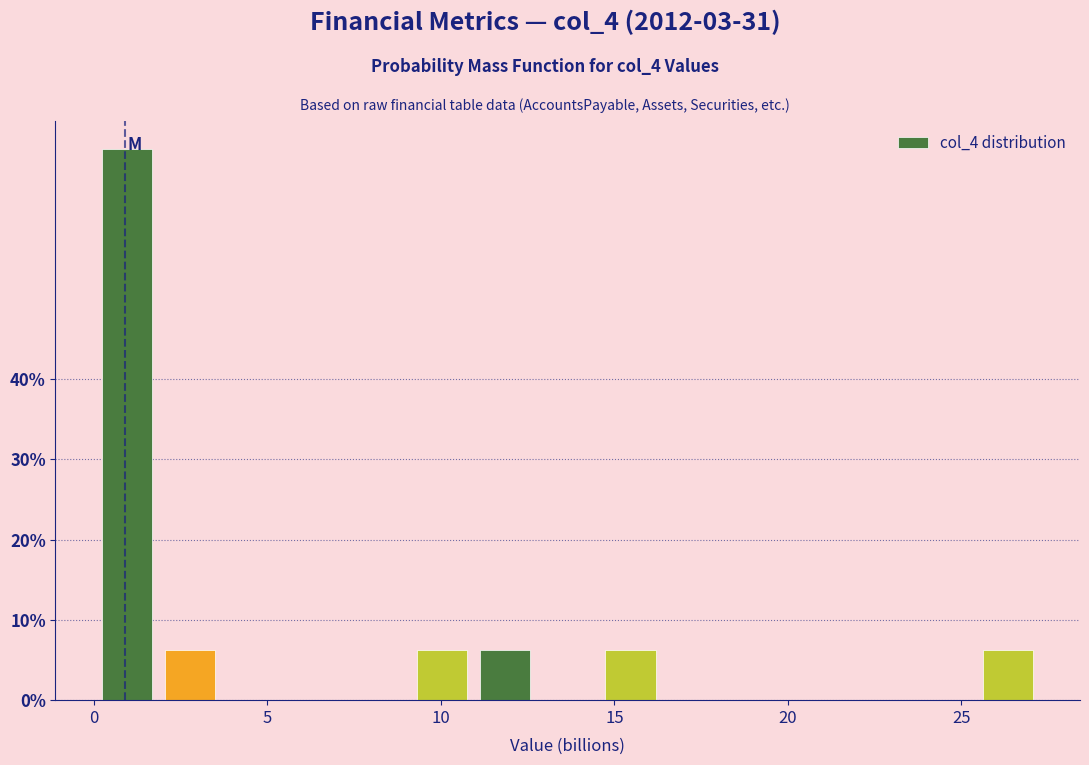

Read against the x-axis, roughly where is the centre of the tallest bar?

1.0